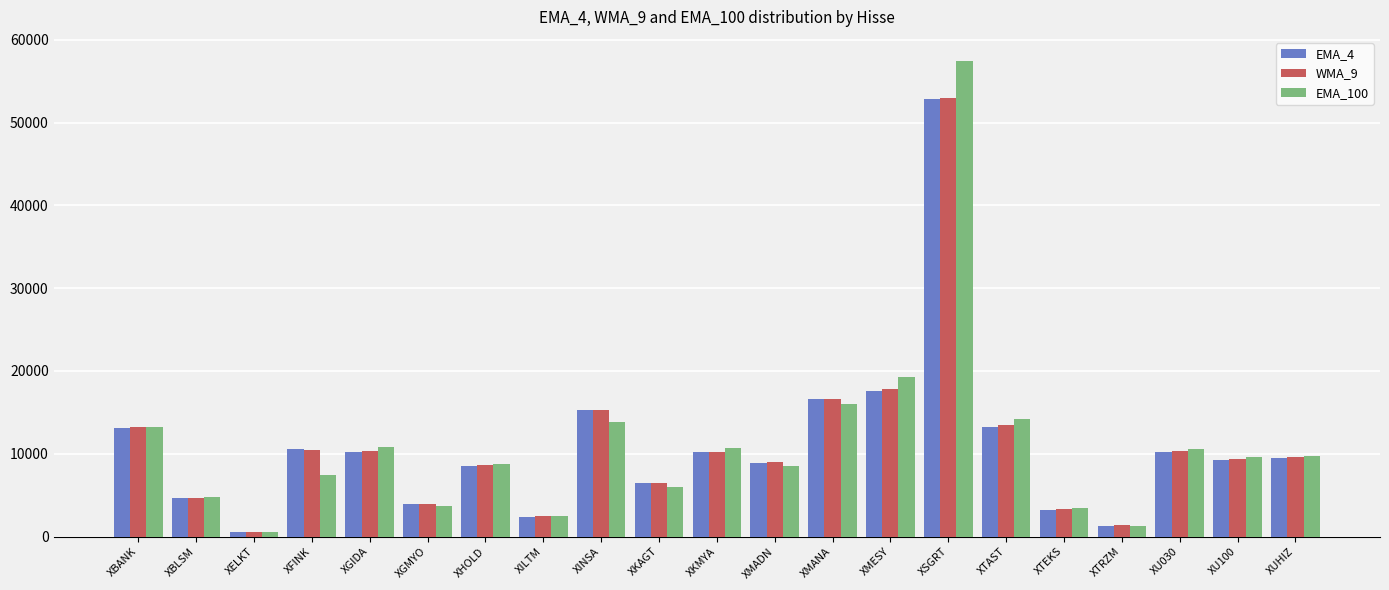

What is the label of the 4th bar from the left?

XFINK